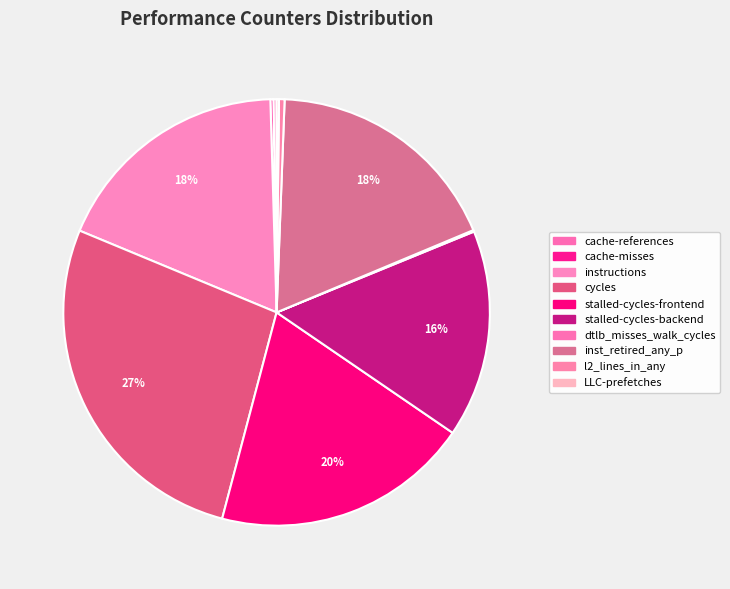

Is there any slice that represents more than half of the pie?

No